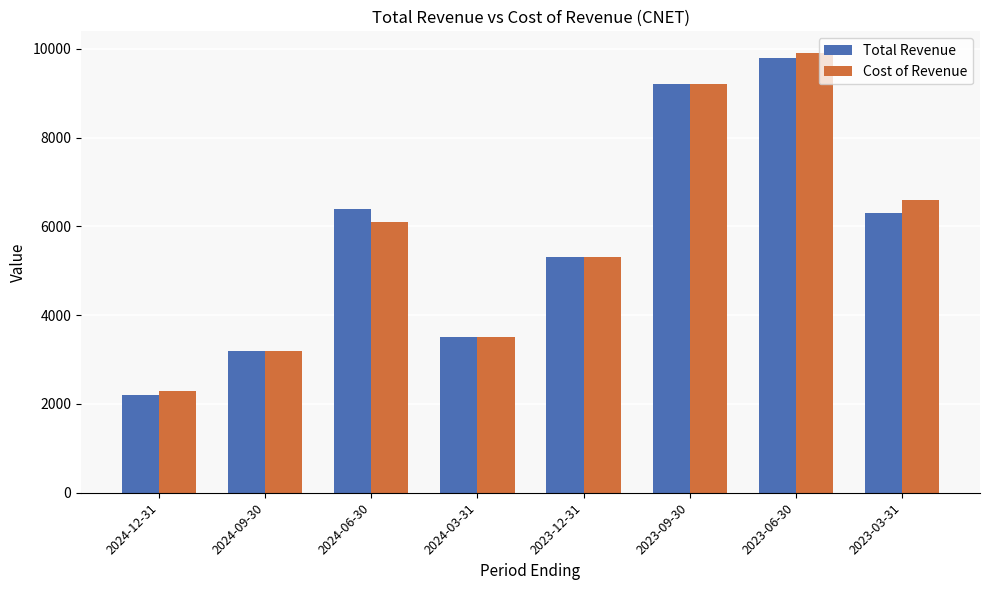

At which label does Cost of Revenue reach its peak?

2023-06-30